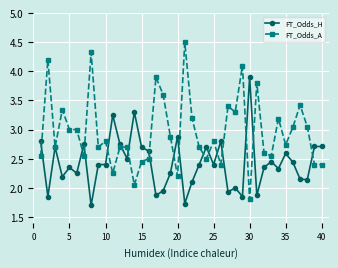

Which series has the largest total across all categories?

FT_Odds_A